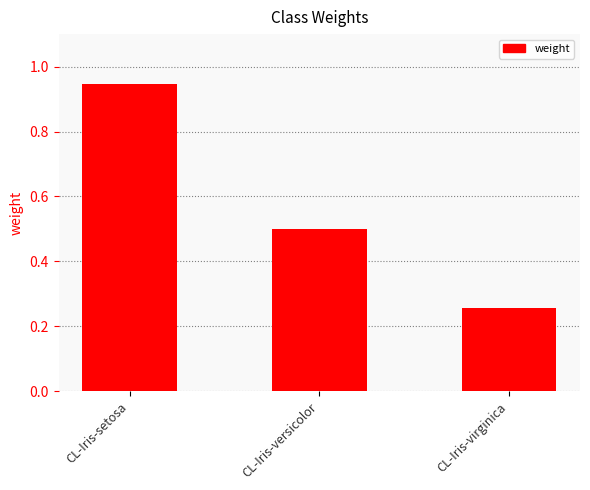

At which category does the chart reach its minimum across all series?

CL-Iris-virginica